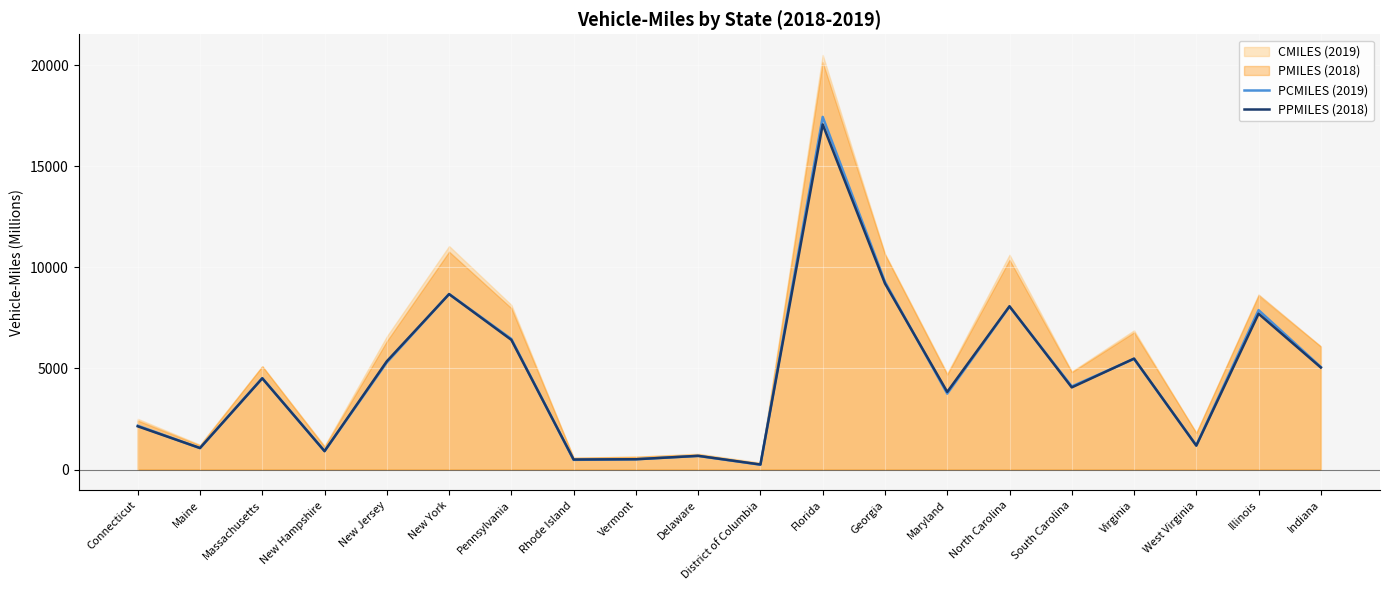

Which has a higher value, Illinois or New York?

New York